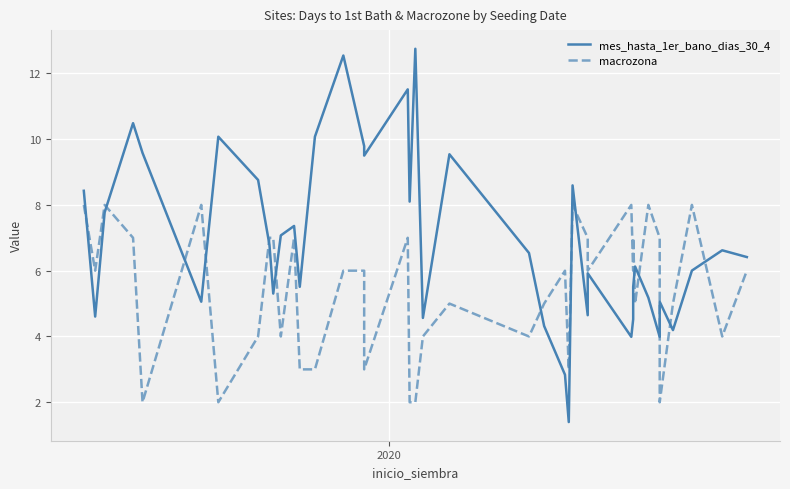

What is the value of the mes_hasta_1er_bano_dias_30_4 point at the 24th from the left?

4.3